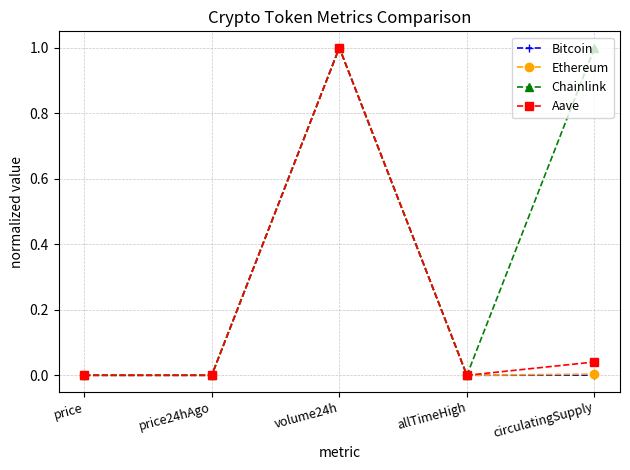

What is the label of the 5th point from the left?

circulatingSupply